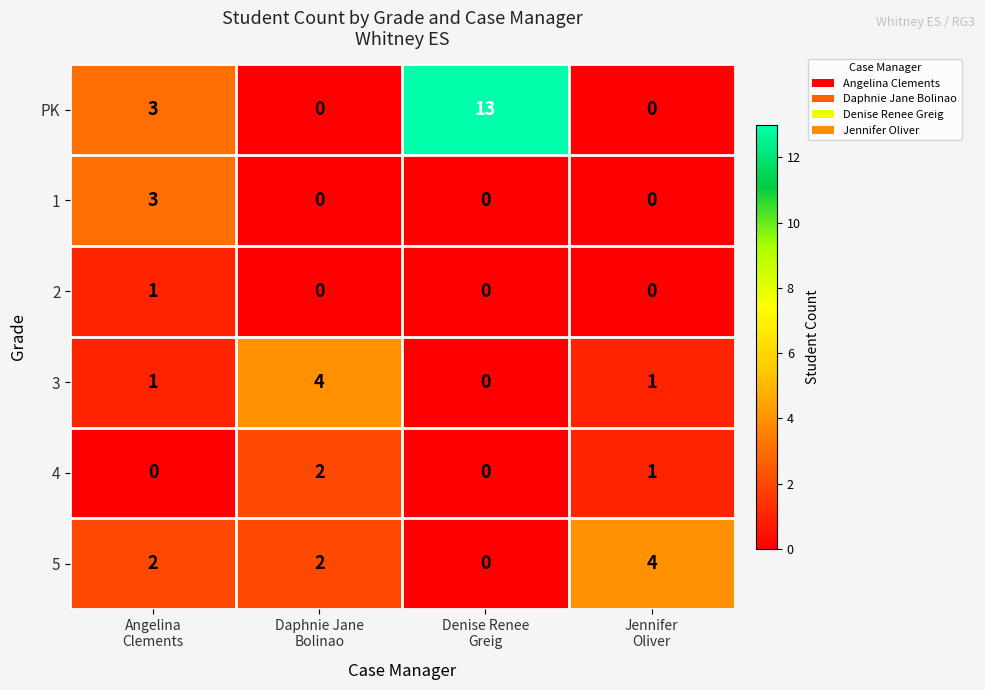

How many values in the PK series are below 3?

2